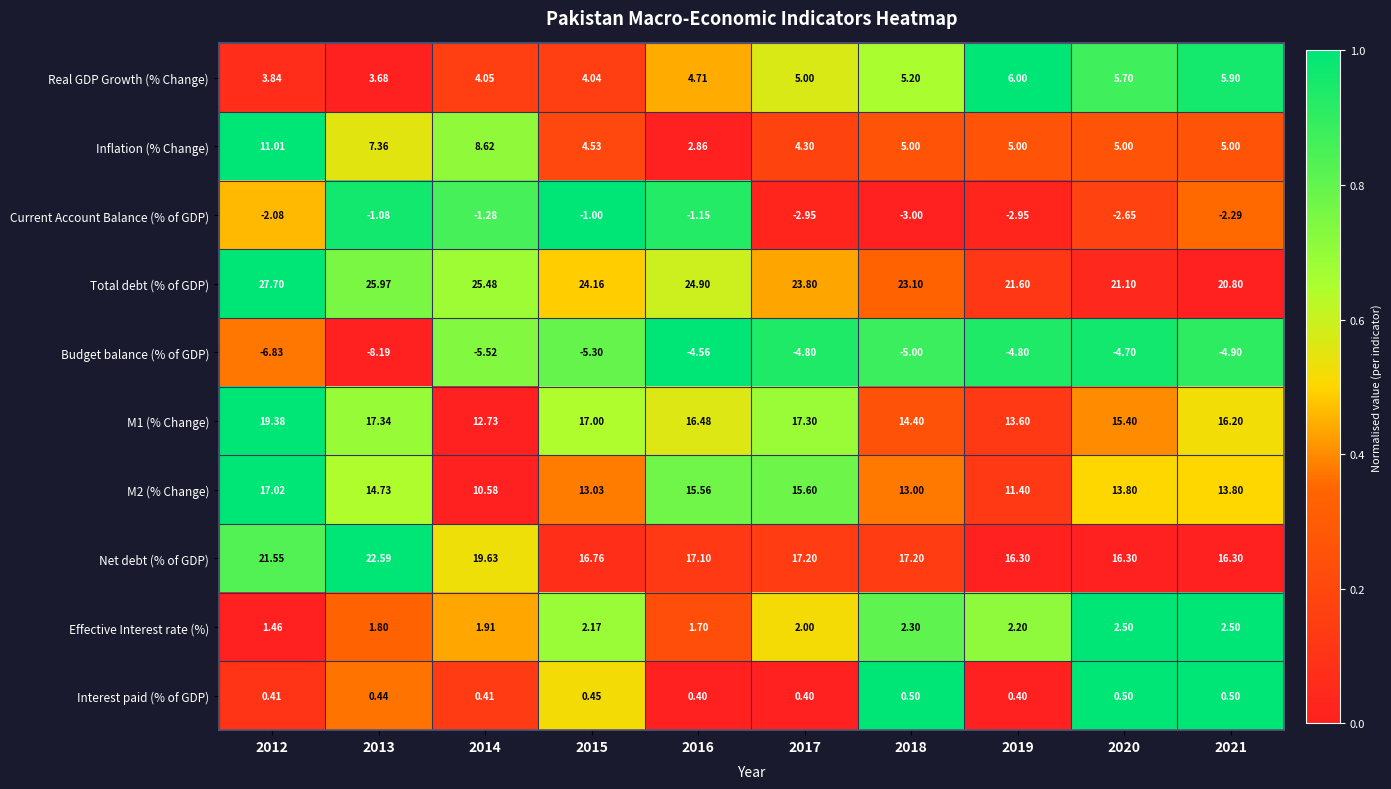

Count the number of data series in this chart.

10